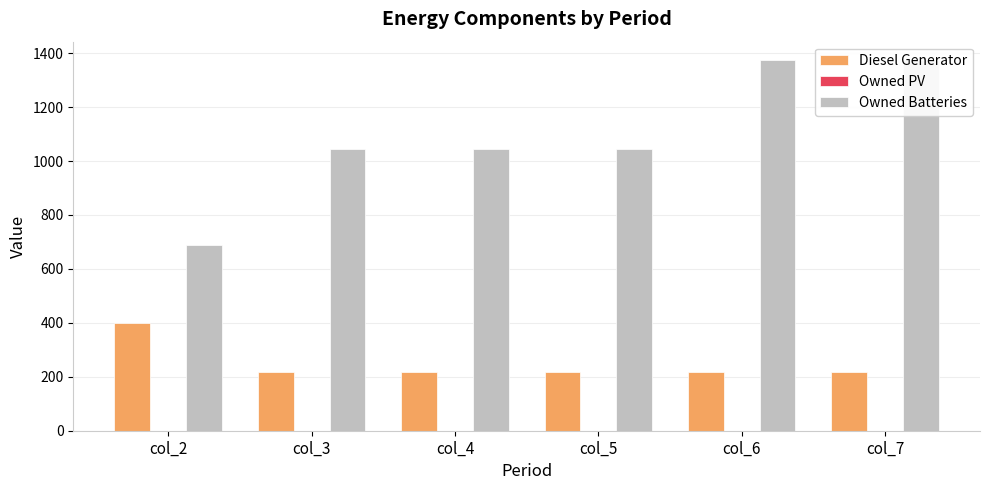

What is the spread (max minus min) of values at col_3?

1046